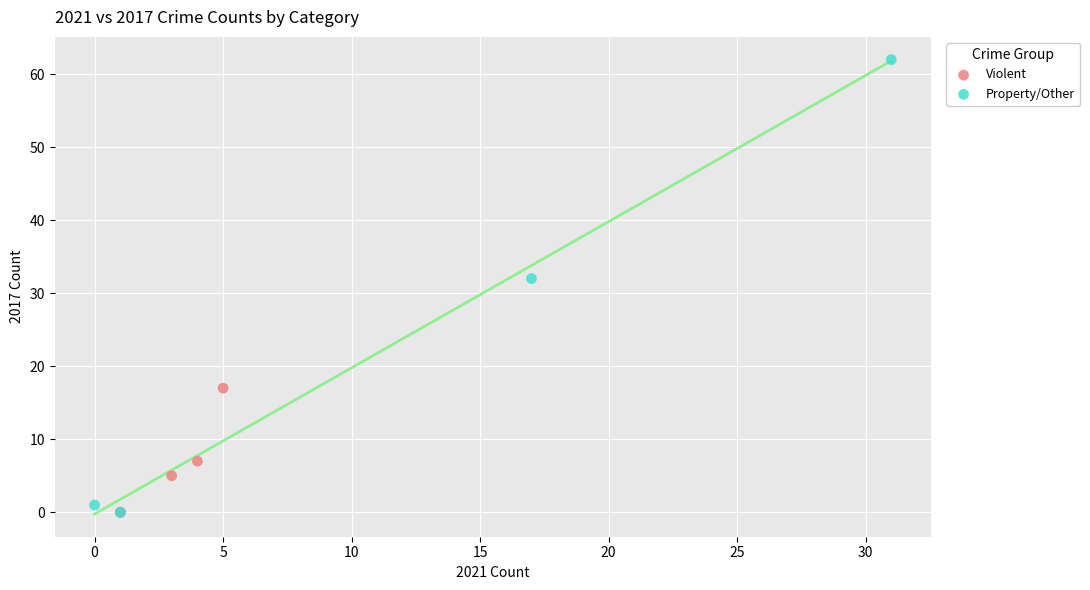

Which series contains the highest Y value?

Property/Other